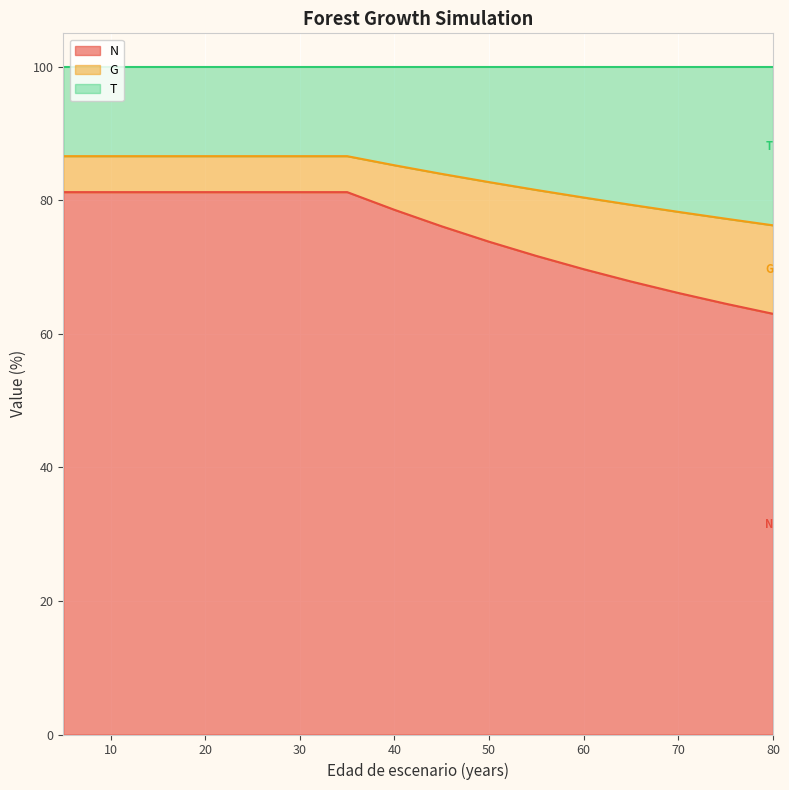

At how many categories does at least one series exceed 68?

17